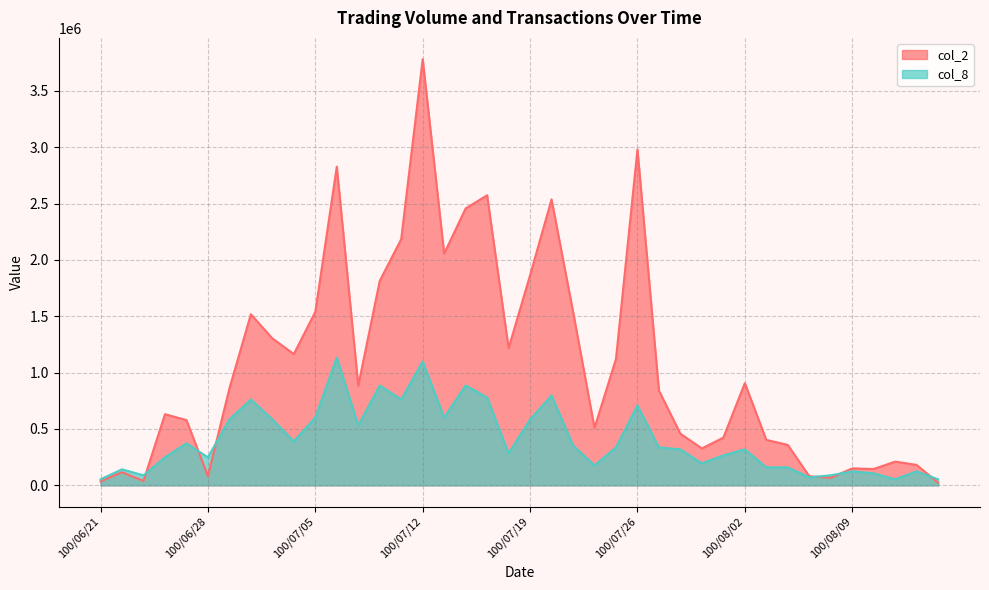

True or false: col_8 has a value of 1028921.4 at 100/07/05.

False